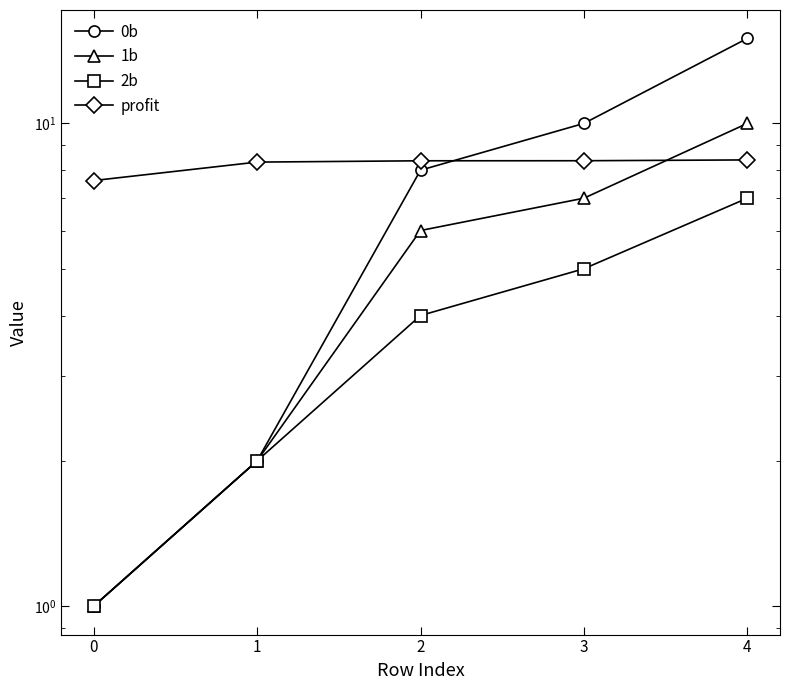

True or false: 2b and profit intersect in this chart.

False